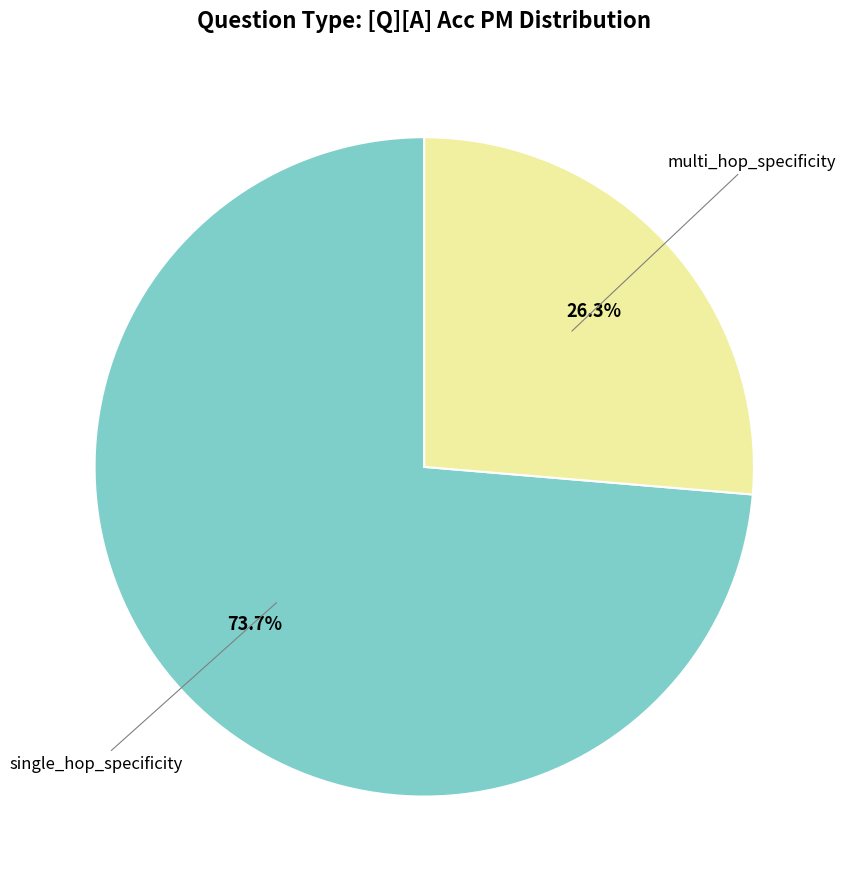

Does single_hop_specificity represent more than half of the total?

Yes